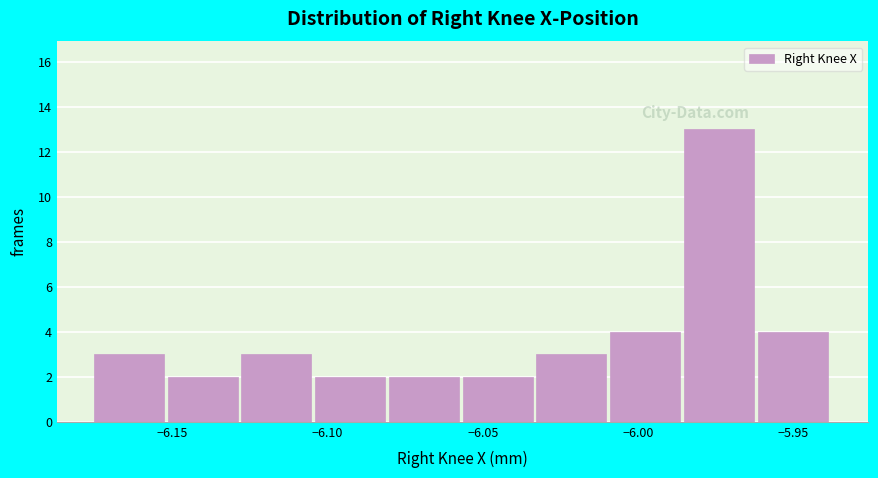

What is the height of the bar covering -5.985 to -5.960 on the x-axis? Neither the bar edges nor the heights are printed on the chart, so give them approximately, as read against the axes.

13